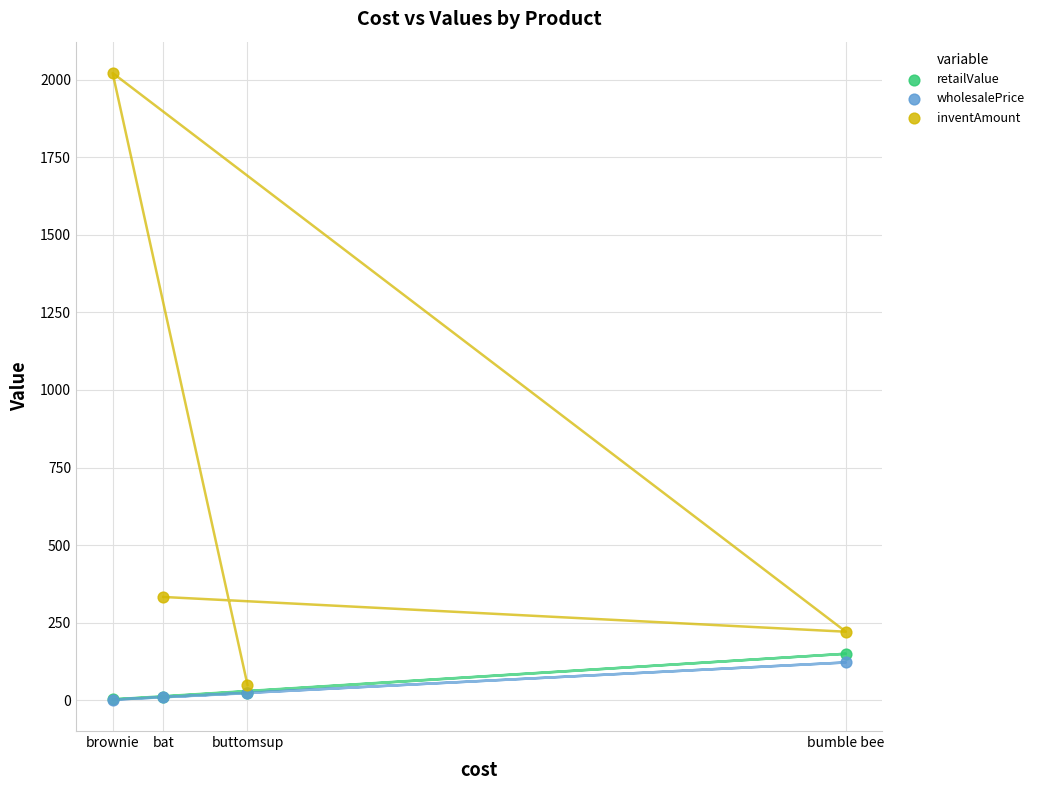

Which series contains the highest Y value?

inventAmount